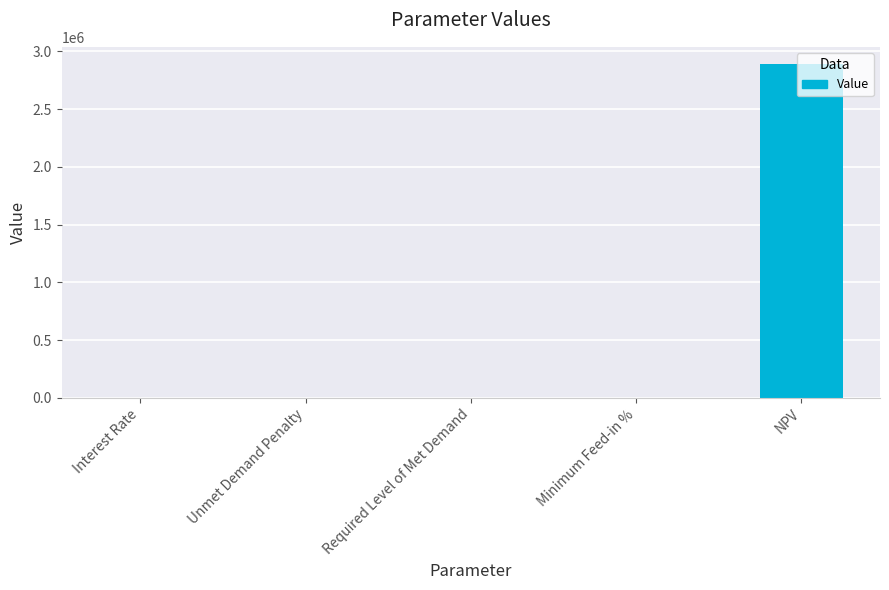

Is it true that the value at NPV is 1638339.5?

False